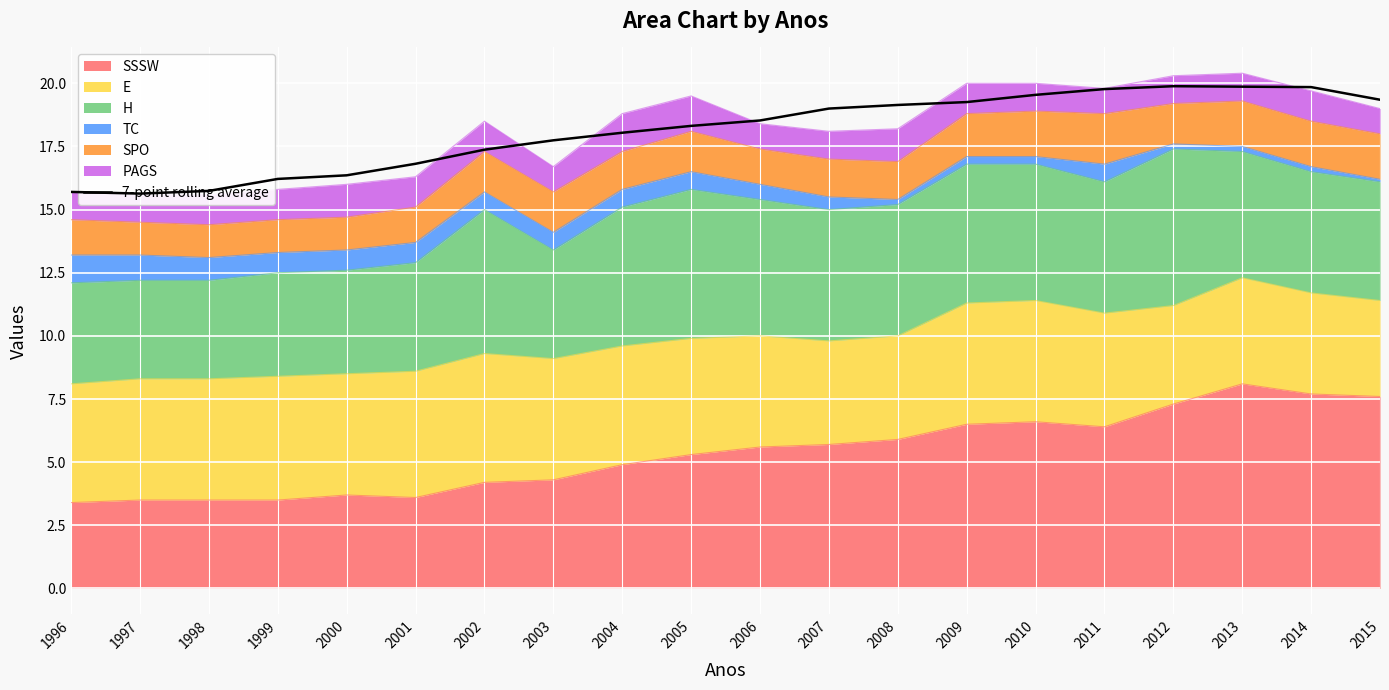

Reading left to right, extract all data points from this chart.

1996=15.7	1997=15.6	1998=15.7	1999=16.2	2000=16.4	2001=16.8	2002=17.4	2003=17.7	2004=18.0	2005=18.3	2006=18.5	2007=19.0	2008=19.1	2009=19.3	2010=19.5	2011=19.8	2012=19.9	2013=19.9	2014=19.9	2015=19.4